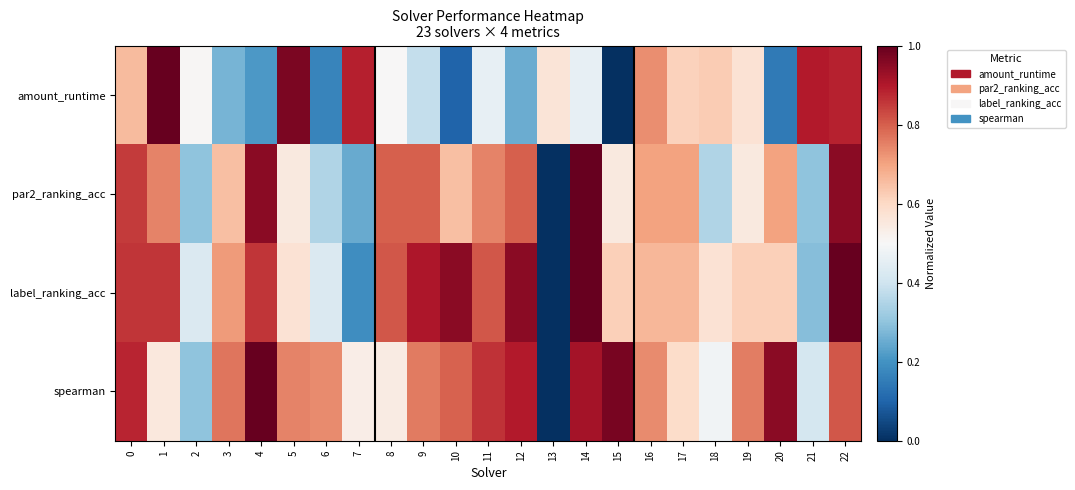

Rank the series at 12 from lowest to highest value.

amount_runtime, par2_ranking_acc, spearman, label_ranking_acc